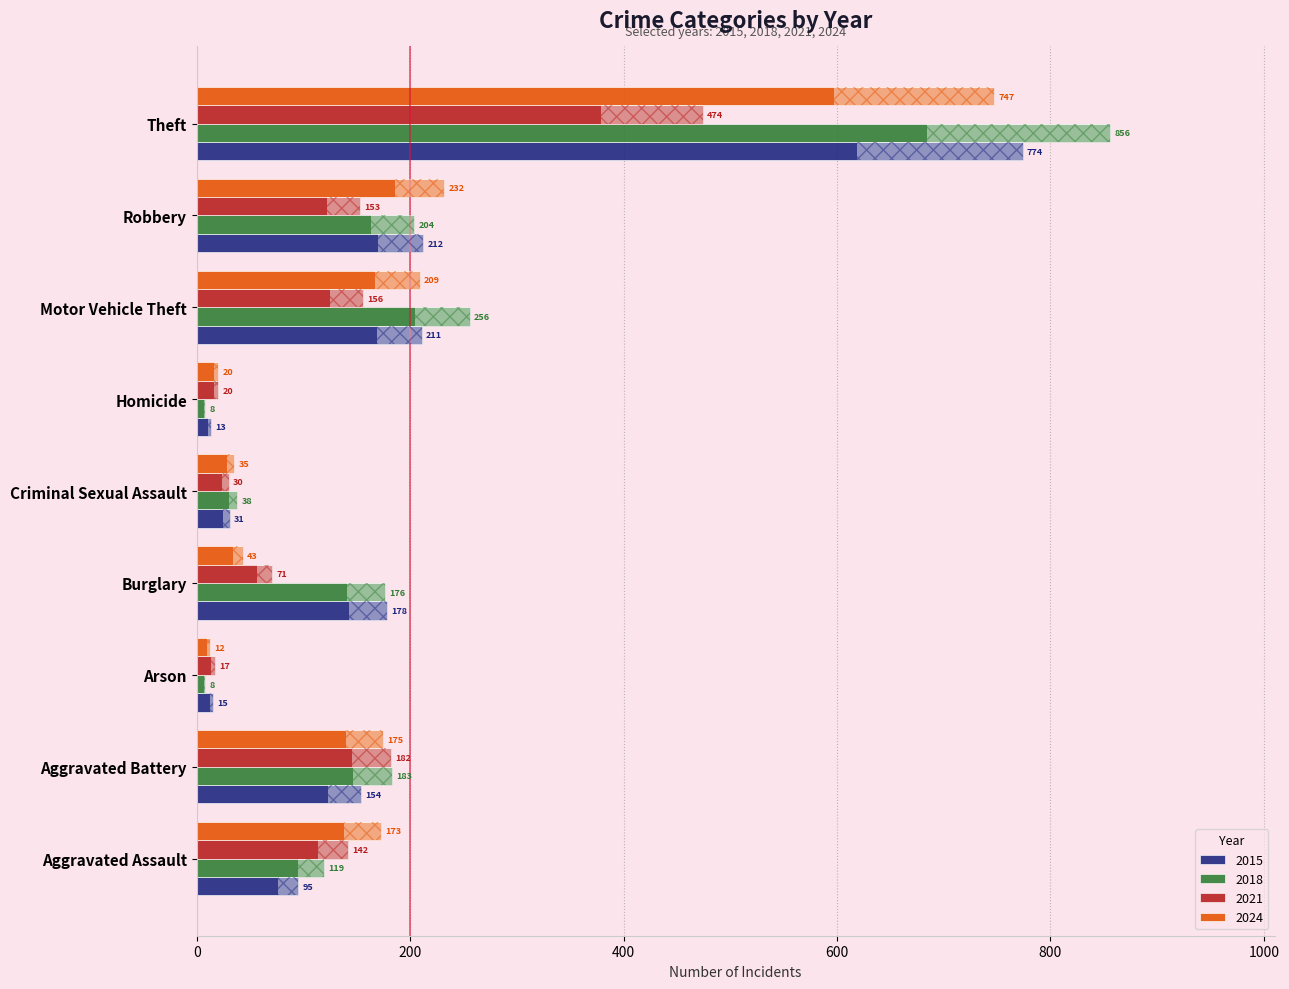

Which series changed the most between Aggravated Battery and Arson?

2018